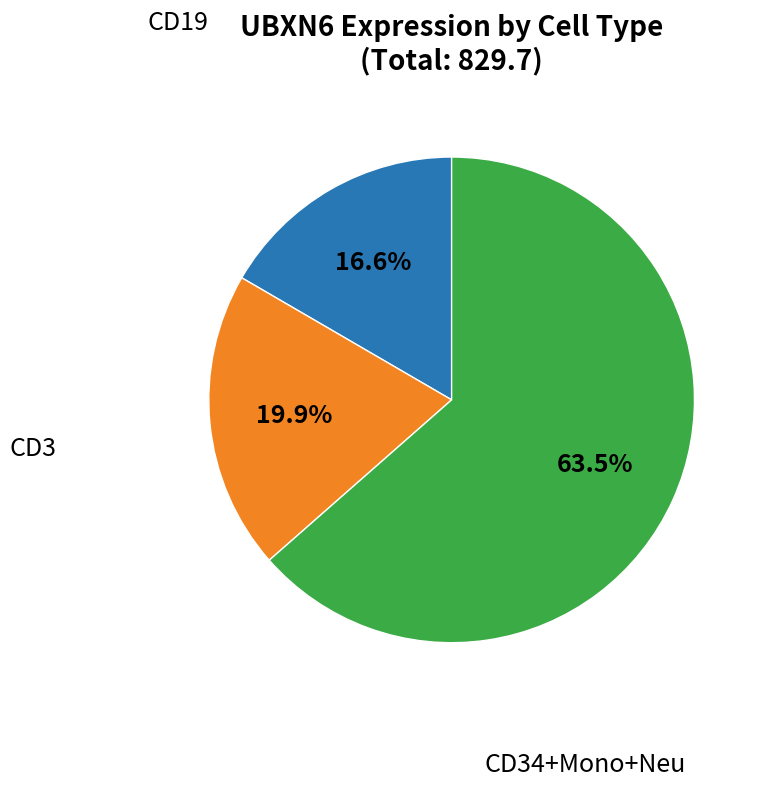

Does any single category account for the majority?

Yes